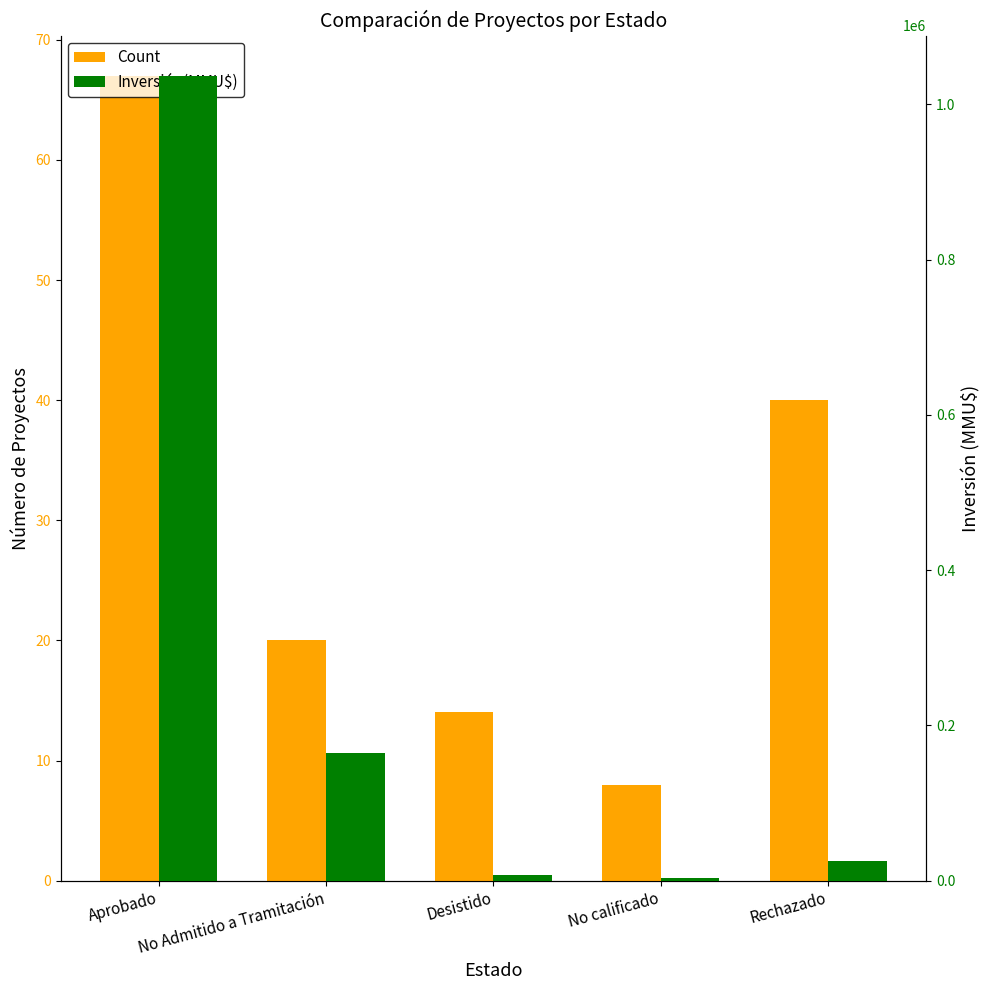

What position from the left is Rechazado?

5